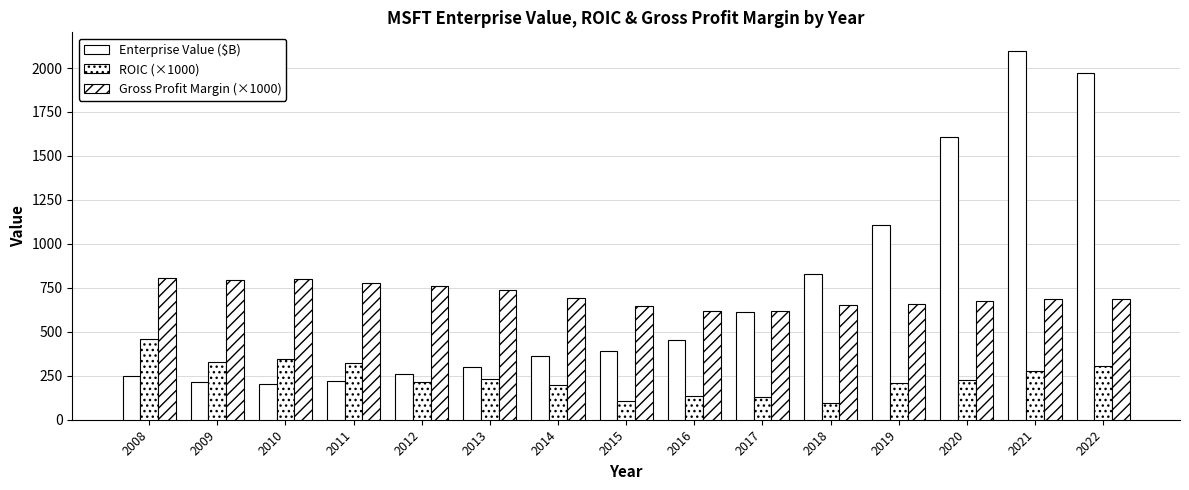

How many values in the Enterprise Value ($B) series exceed 390?

8